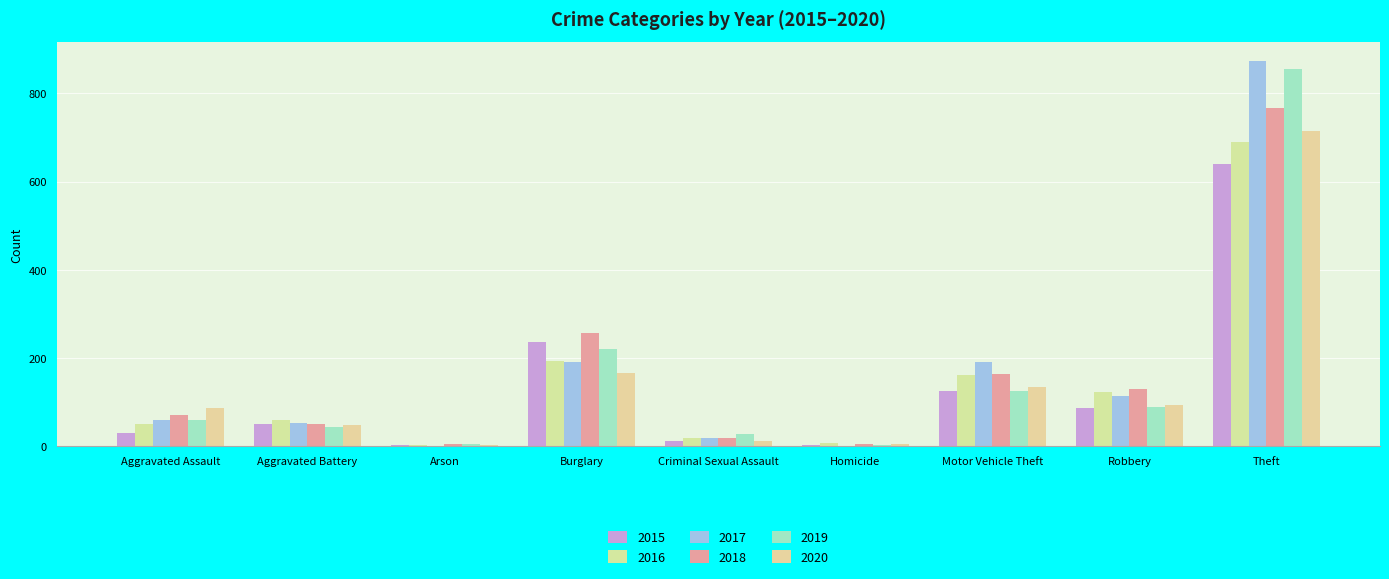

What is the spread (max minus min) of values at Motor Vehicle Theft?

66